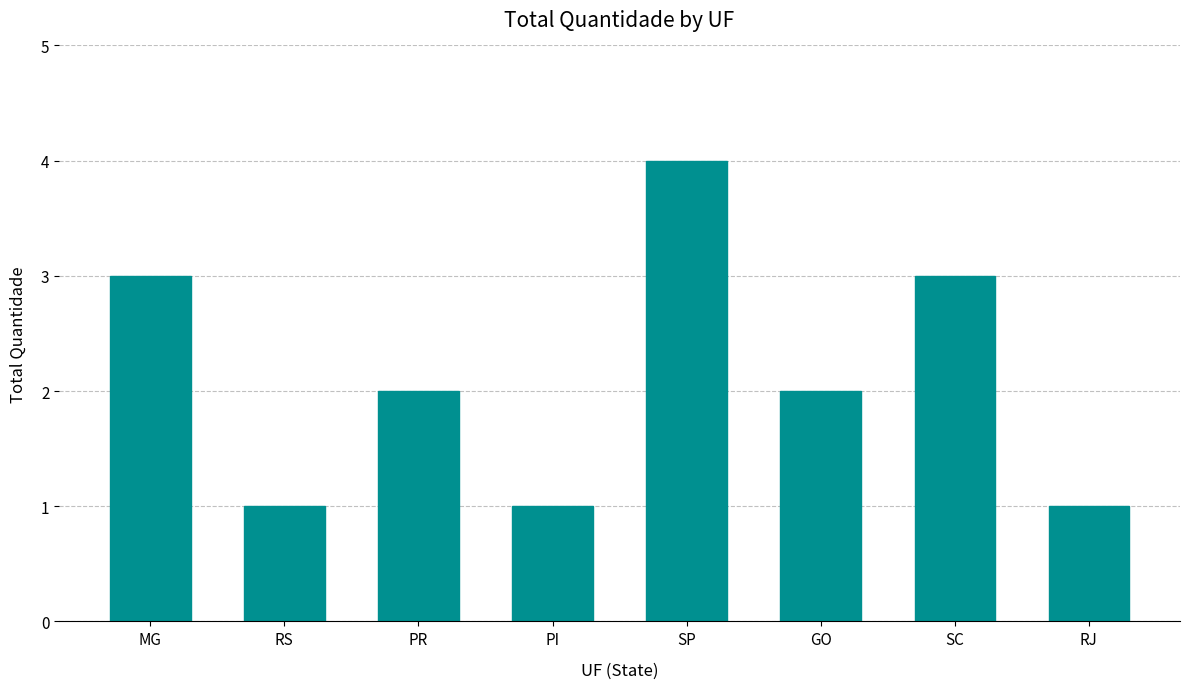

Is it true that the value at PR is 2?

True